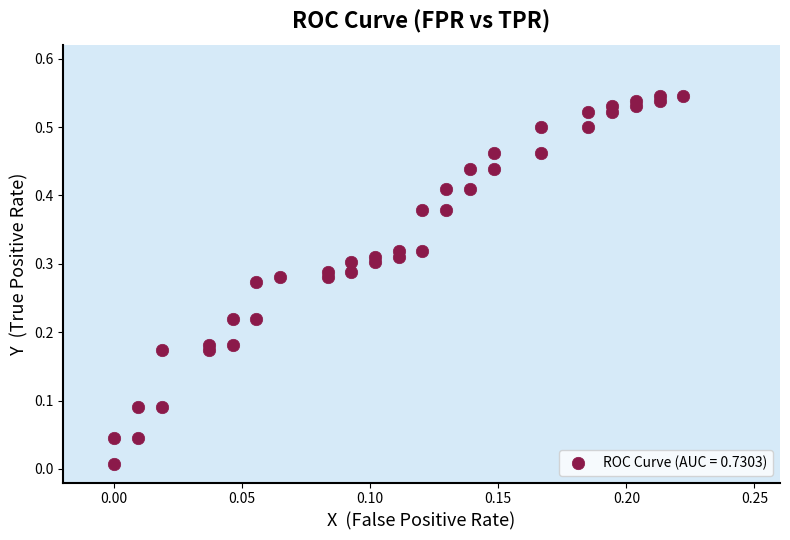

How many data points are displayed?

40